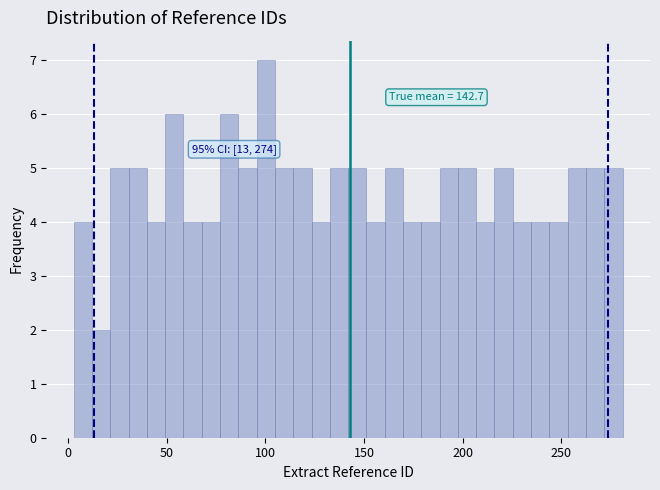

Around what value on the x-axis is the tallest bar? Give the approximate position of its centre, as read against the axis.

100